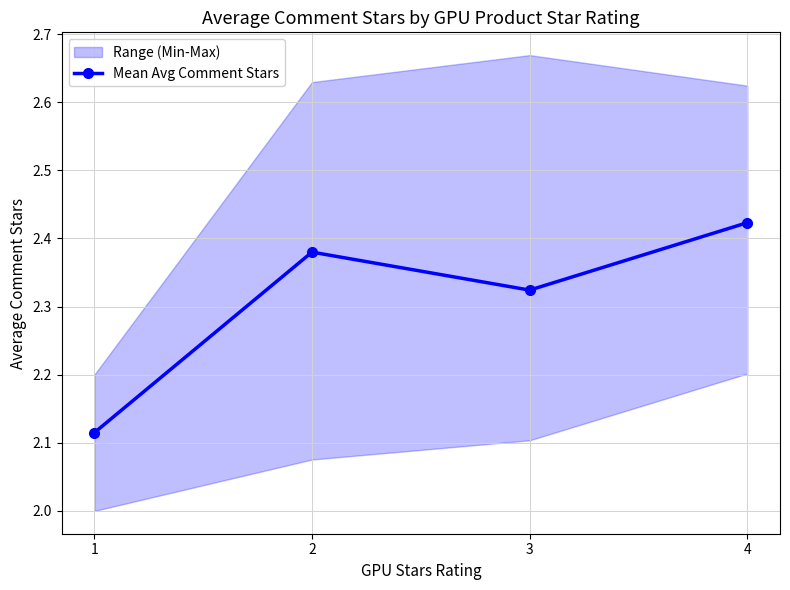

Reading left to right, transcribe all the data shown in this chart.

2.1	2.4	2.3	2.4